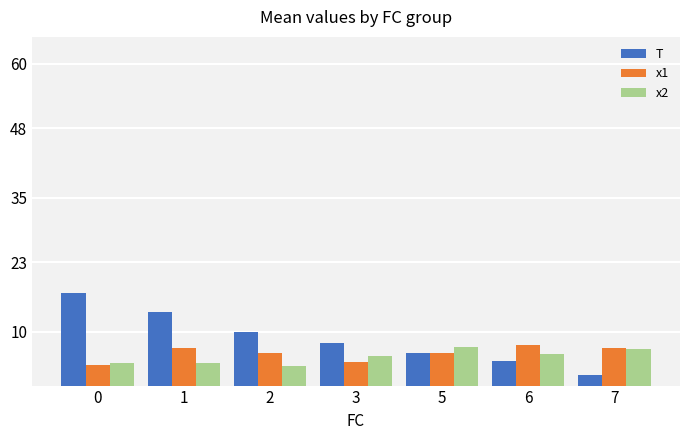

How many bars are there in each group?

3